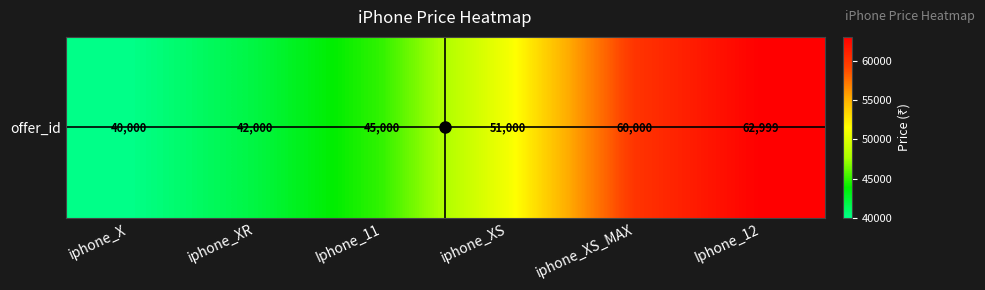

What is the smallest value displayed?

40000